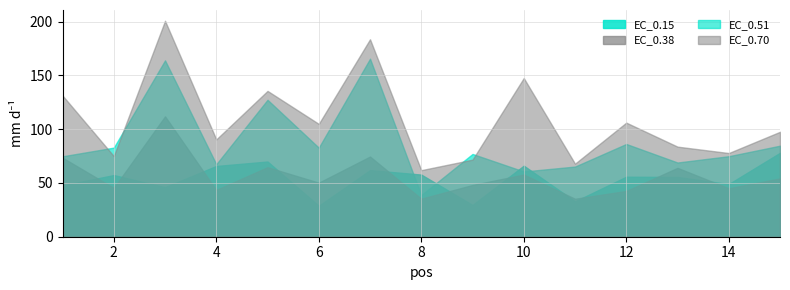

Is it true that EC_0.38 equals 57.8 at 10?

True